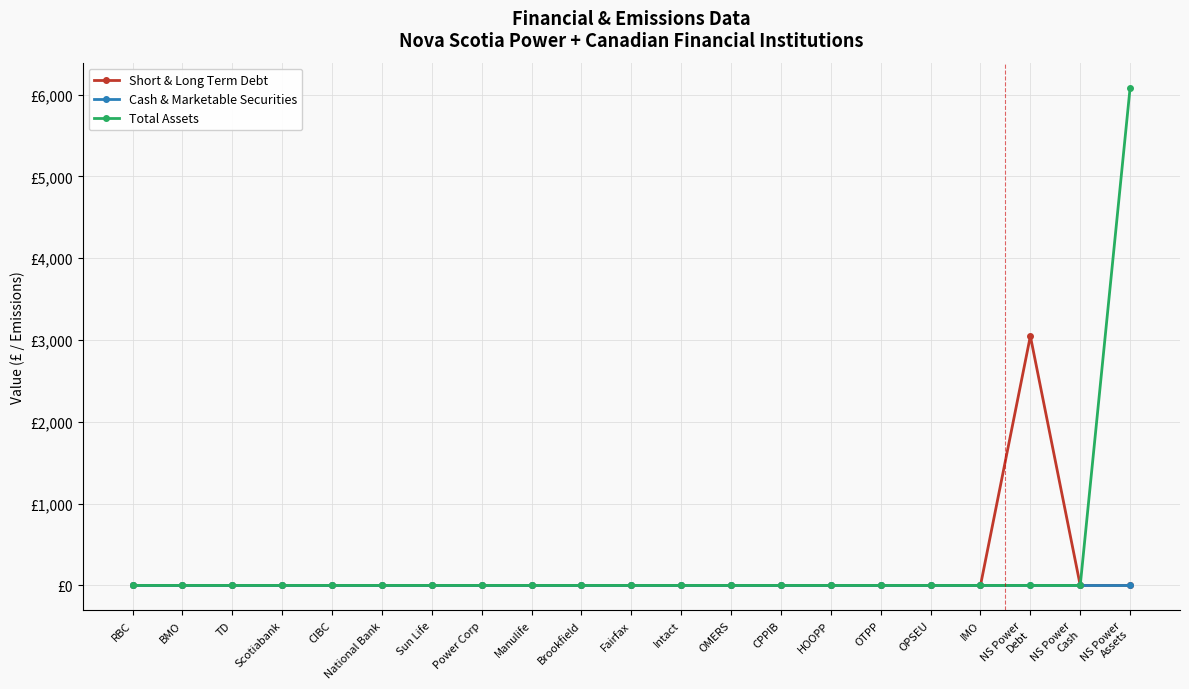

What is the label of the 3rd point from the right?

NS Power
Debt